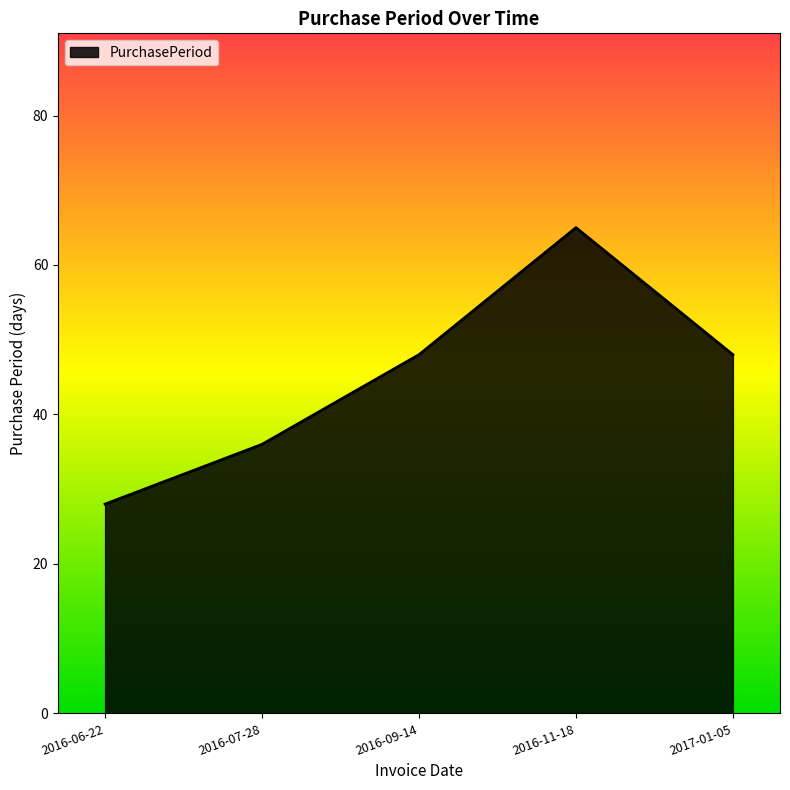

What is the approximate value at 2016-09-14, to the nearest 5?

50